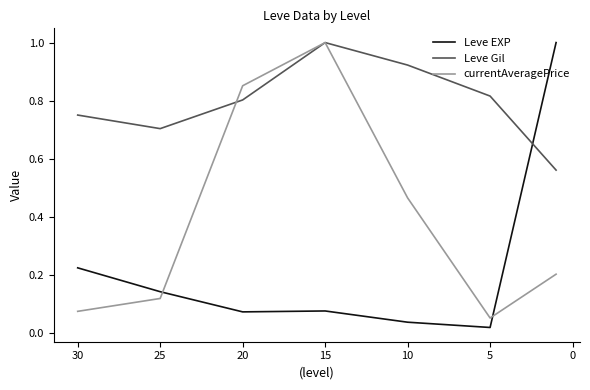

Which series ends up on top after the final intersection of currentAveragePrice and Leve Gil?

Leve Gil